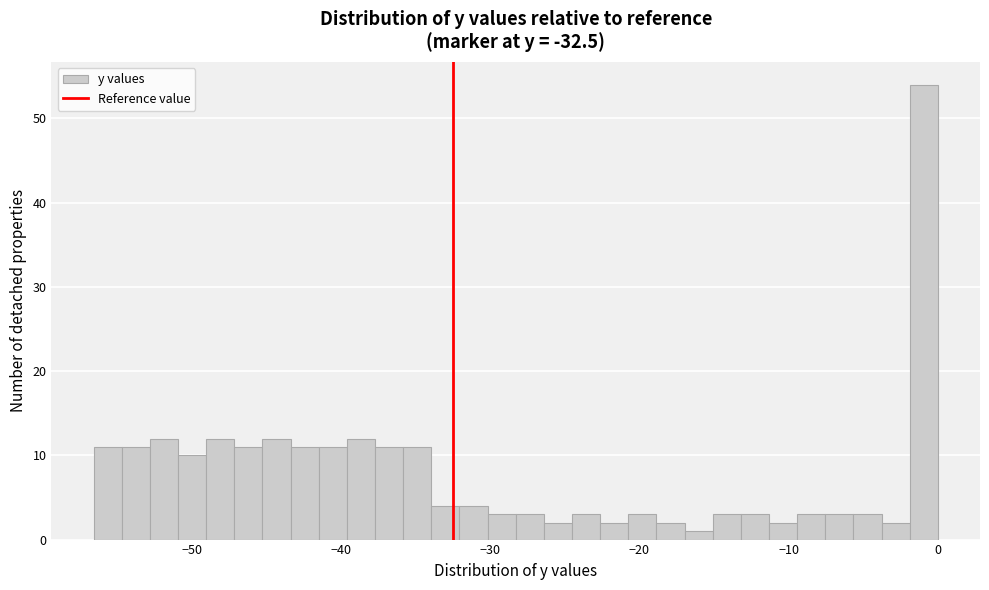

Read against the x-axis, roughly where is the centre of the tallest bar?

-1